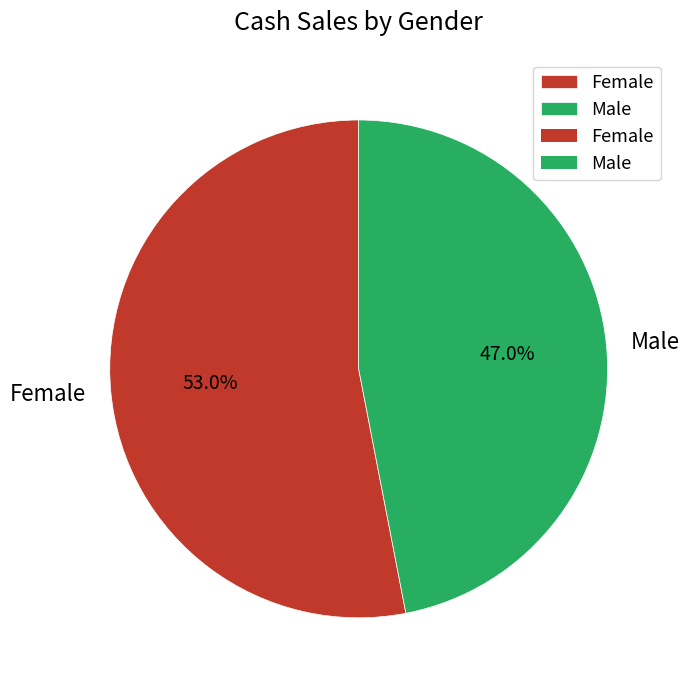

To the nearest percent, what portion does Female represent?

53%